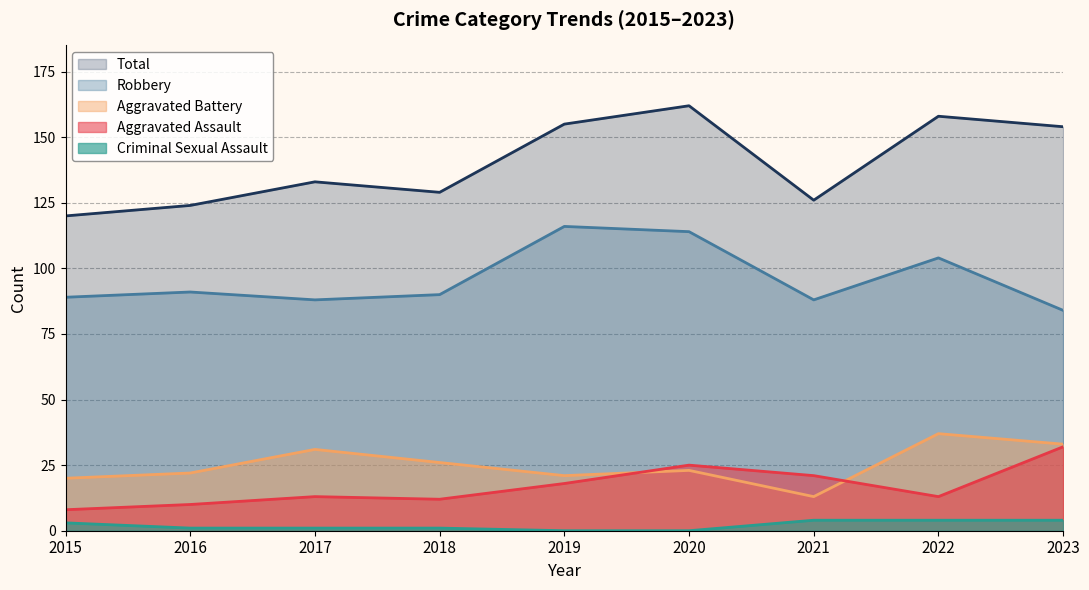

How many data points does each series have?

9